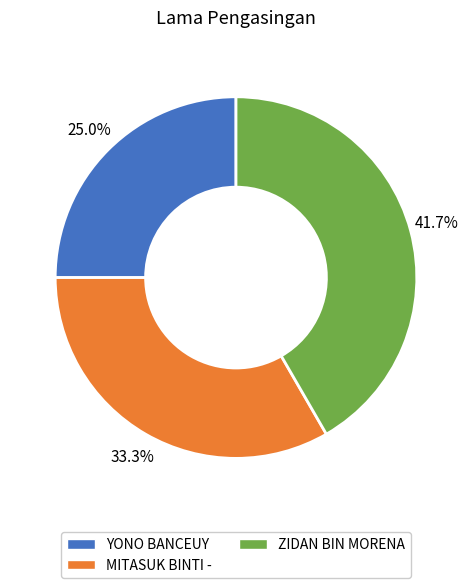

Does any single category account for the majority?

No